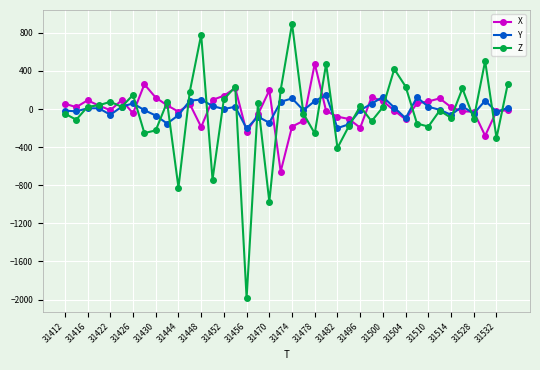

Is this an area chart (filled region under the line)?

No